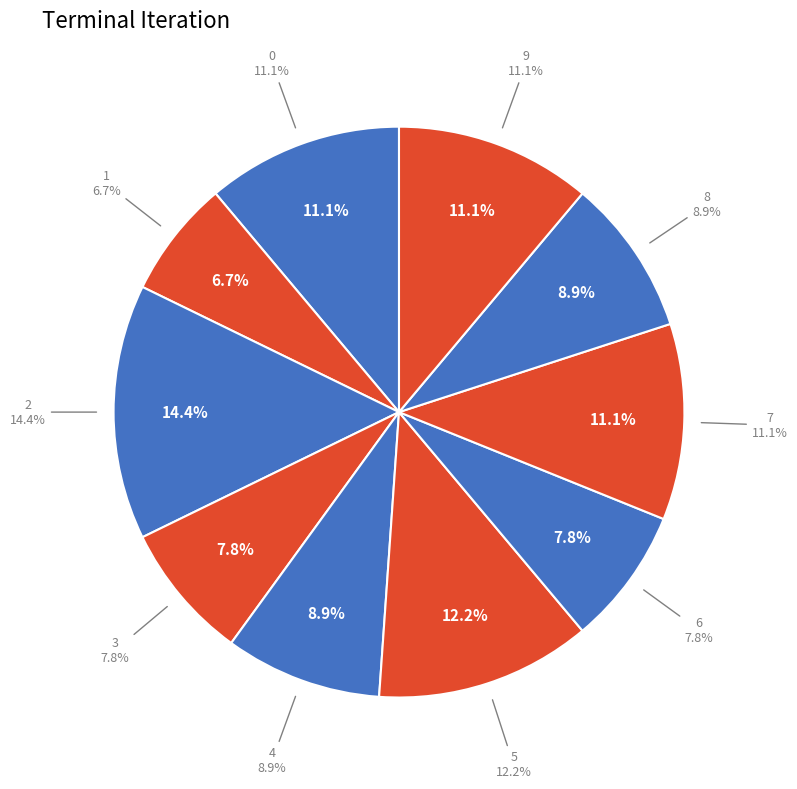

Does any single category account for the majority?

No